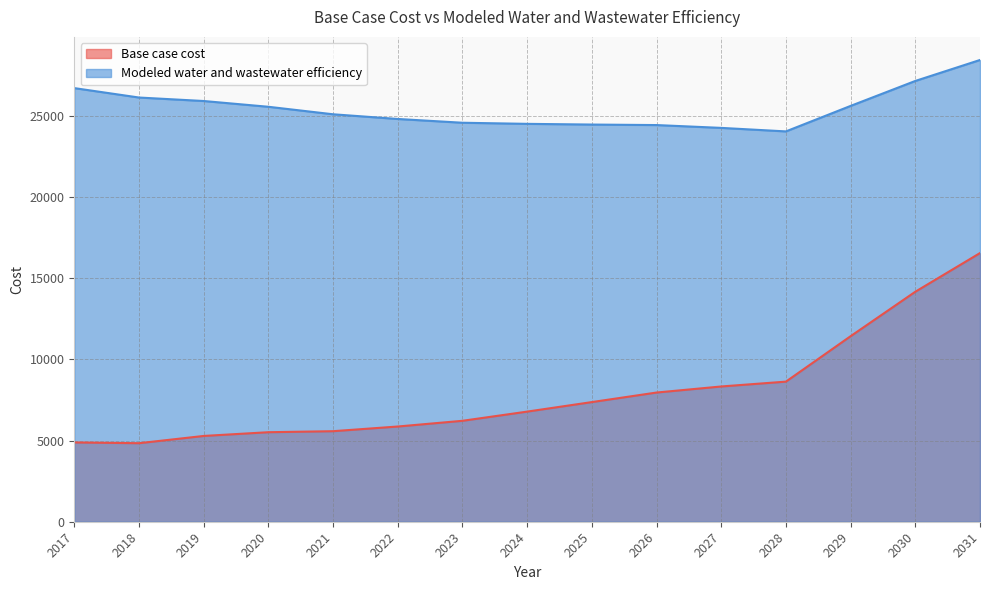

What is the highest value of the Base case cost series?

16558.0